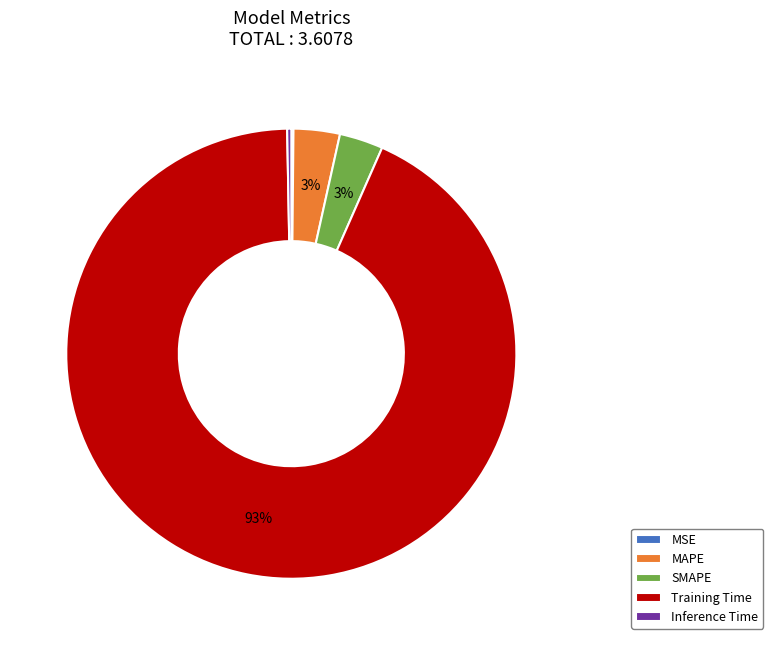

To the nearest percent, what is the average slice percentage?

20%